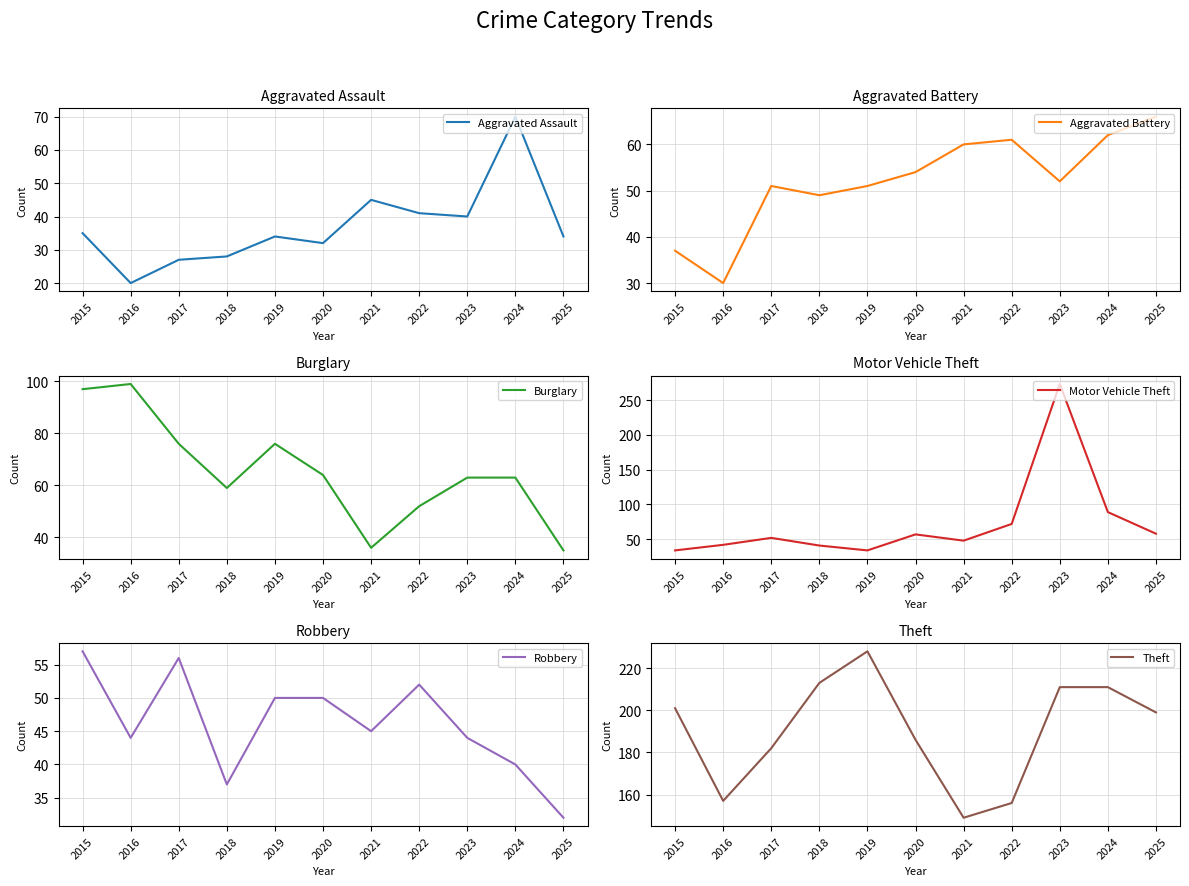

Rank the categories by Theft value from lowest to highest.

2021, 2022, 2016, 2017, 2020, 2025, 2015, 2023, 2024, 2018, 2019